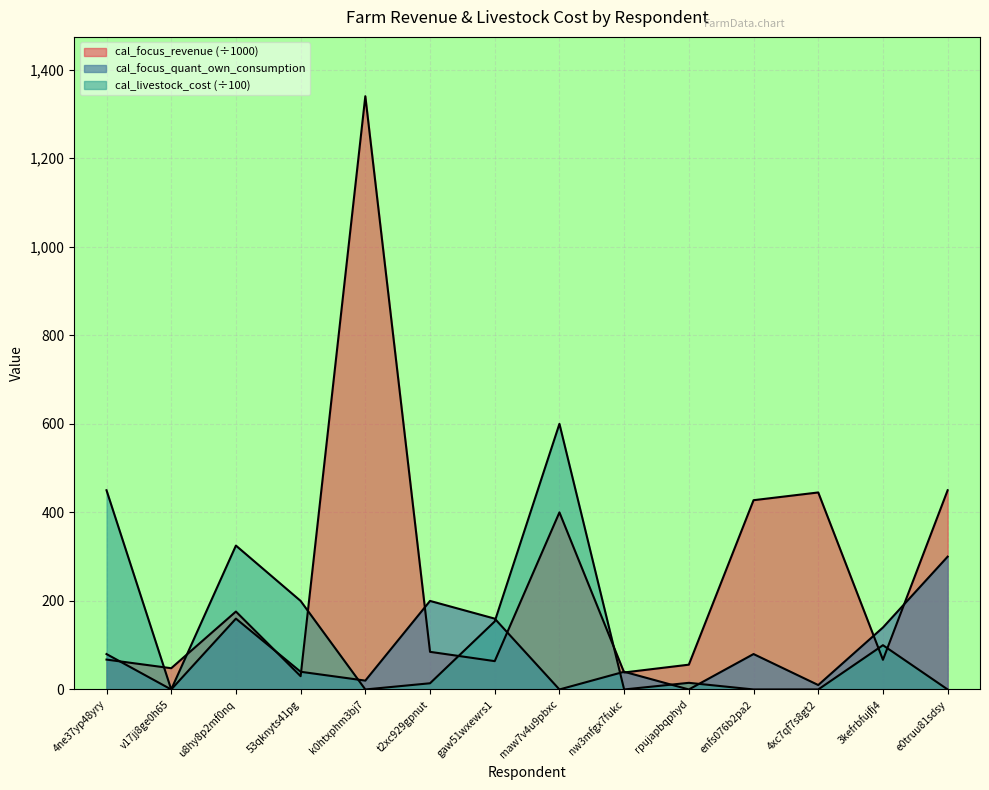

What is the total value across all series at t2xc929gpnut?

299.0